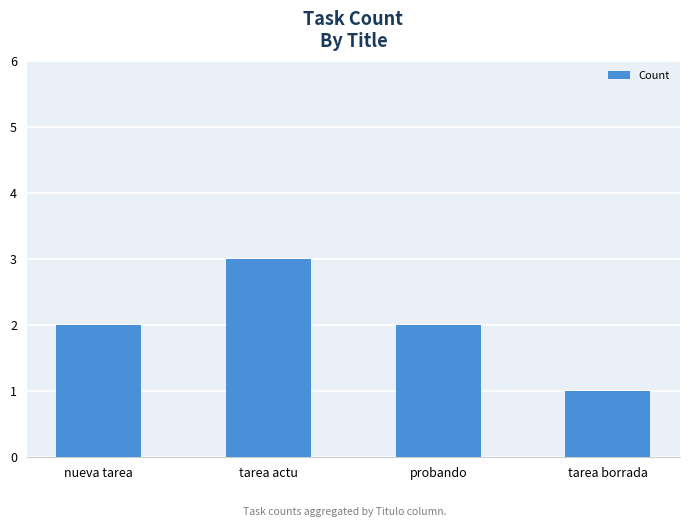

What is the average value?

2